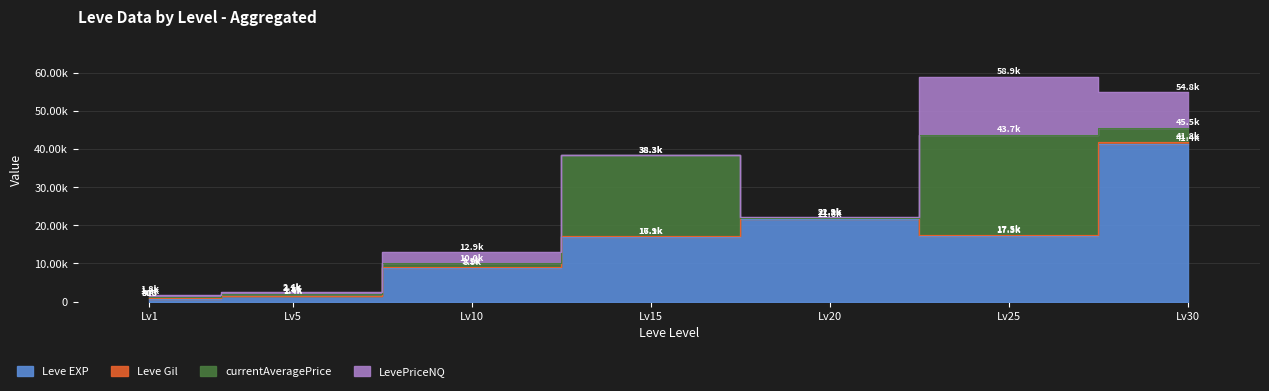

What is the average value of the currentAveragePrice series?

7585.2